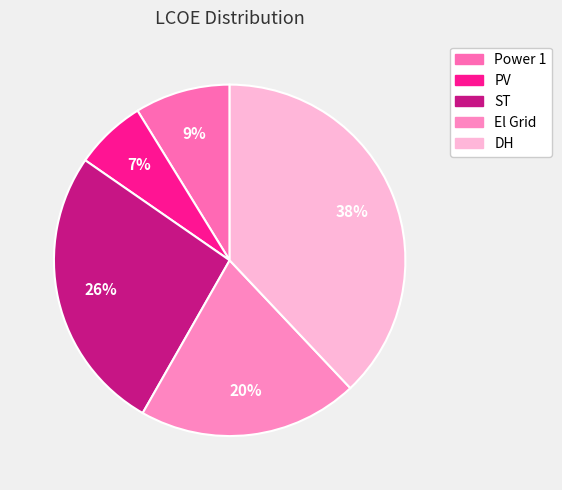

Does any single category account for the majority?

No